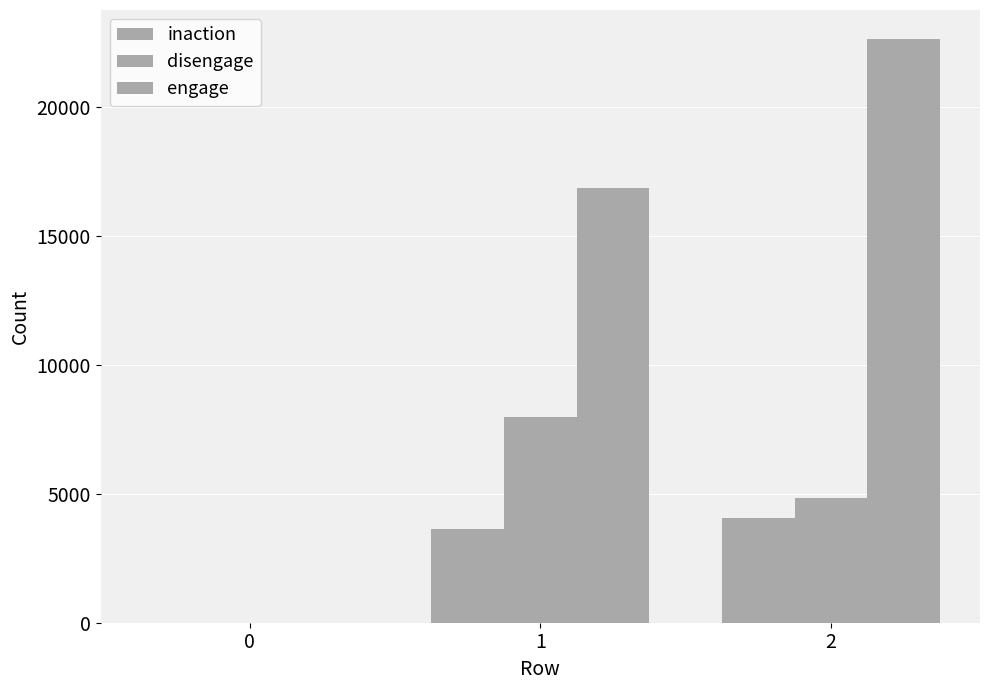

Count the number of data series in this chart.

3